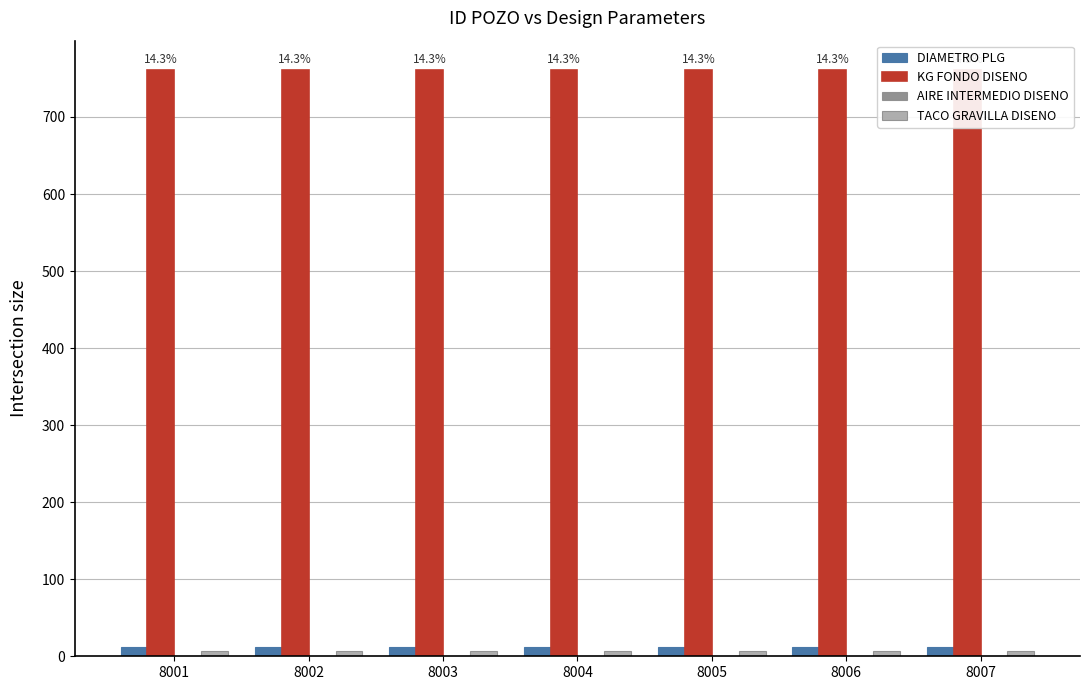

Reading left to right, what are all the values shown in this chart?

DIAMETRO PLG: 12.2	12.2	12.2	12.2	12.2	12.2	12.2
KG FONDO DISENO: 761.0	761.0	761.0	761.0	761.0	761.0	761.0
AIRE INTERMEDIO DISENO: 0.0	0.0	0.0	0.0	0.0	0.0	0.0
TACO GRAVILLA DISENO: 7.0	7.0	7.0	7.0	7.0	7.0	7.0